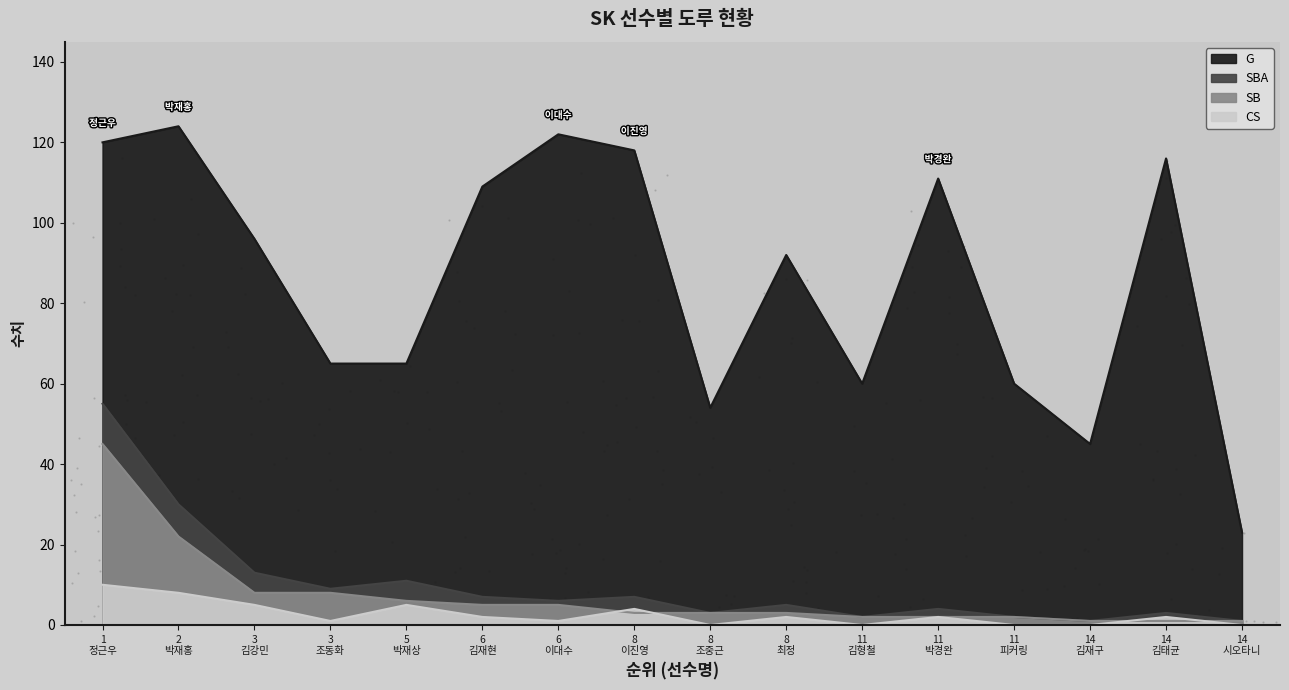

At how many categories does at least one series exceed 73?

9